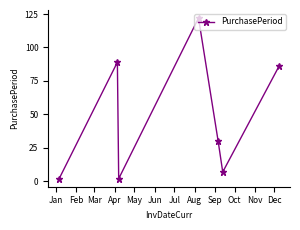

How many categories are shown in the chart?

7